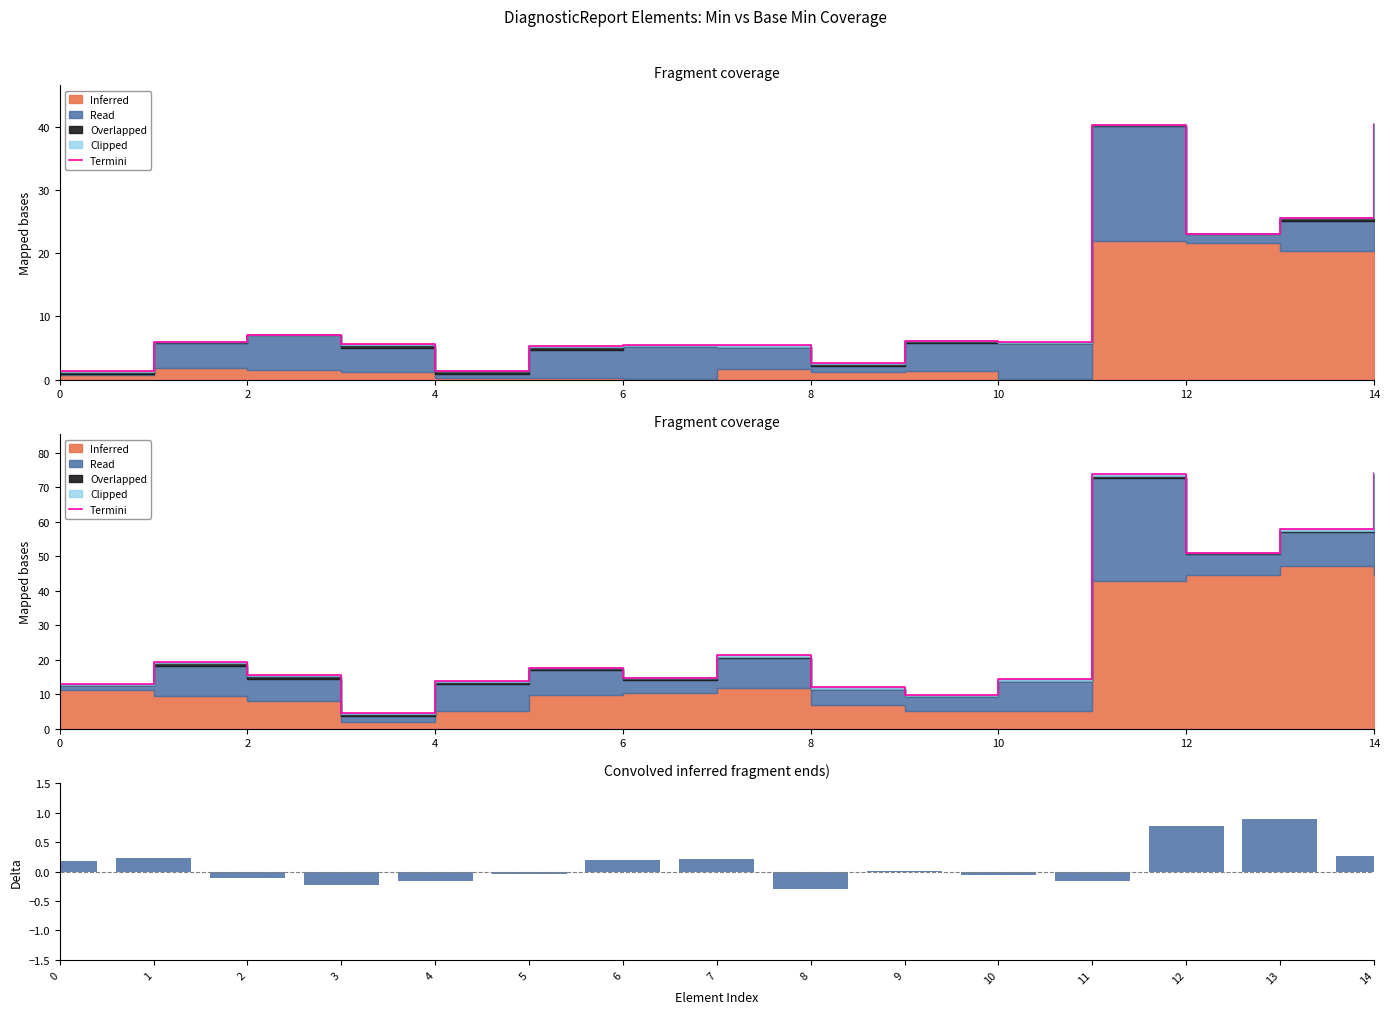

What is the spread (max minus min) of values at 10?

17.7